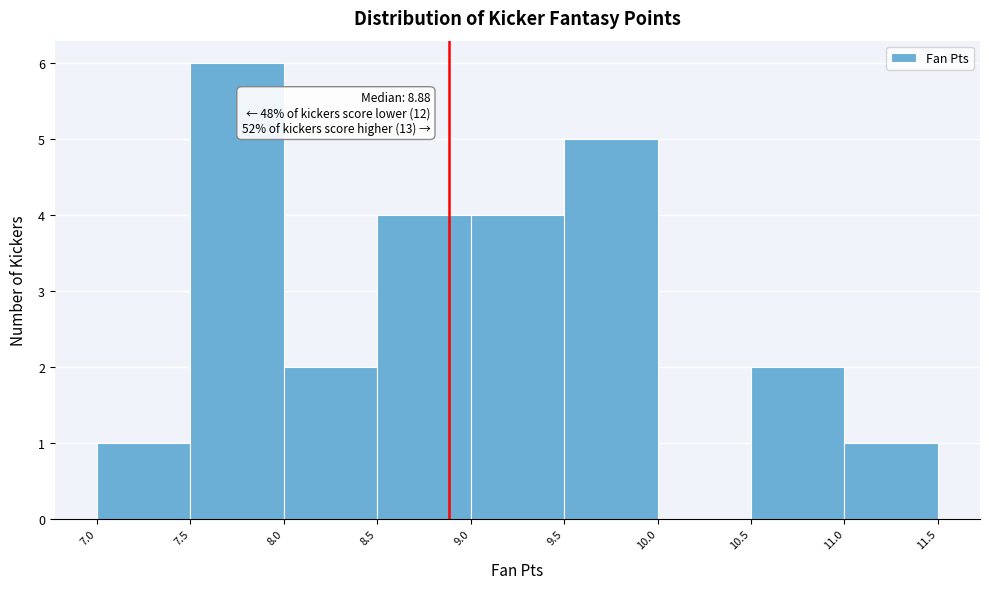

Which range on the x-axis has the tallest bar?

7.5 to 8.0